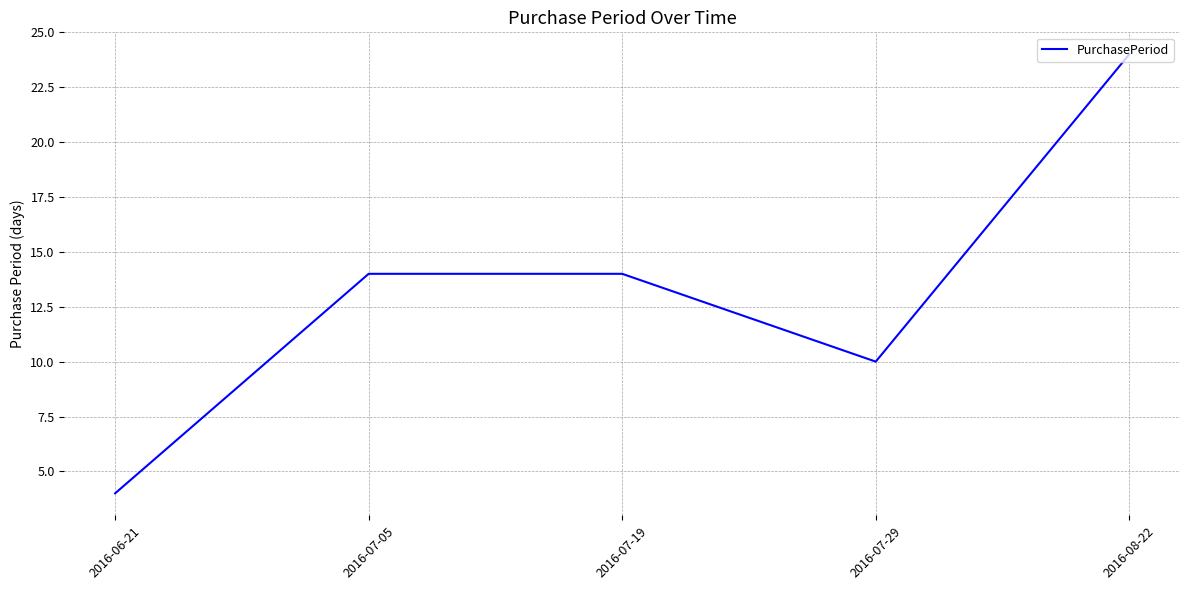

Count the number of data series in this chart.

1